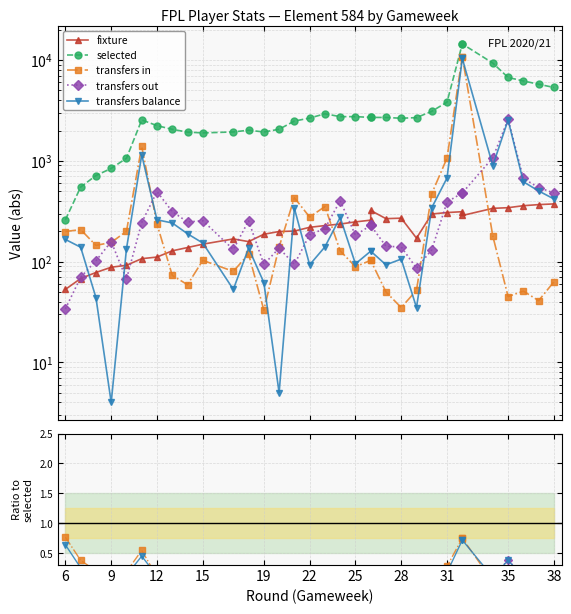

Which series has the widest spread of values?

selected